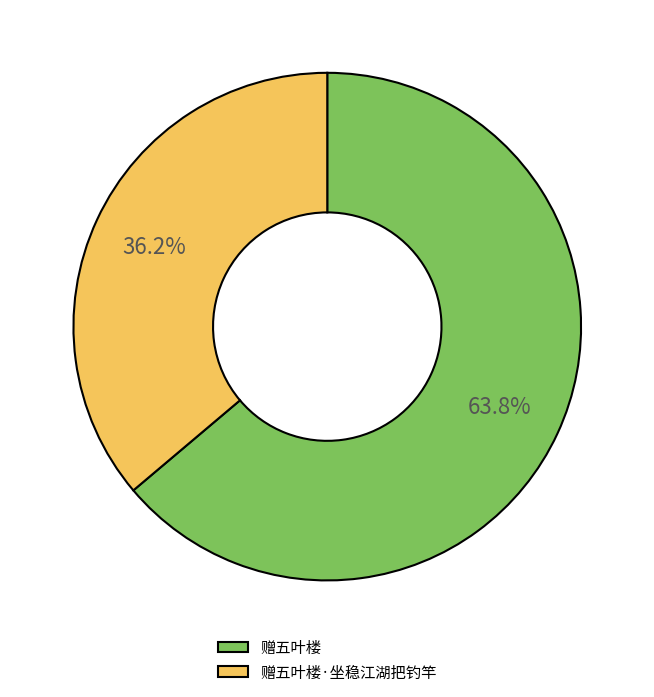

To the nearest percent, what is the average slice percentage?

50%